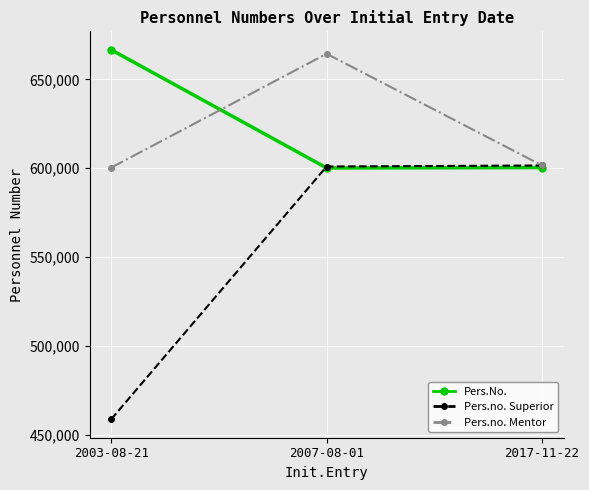

What is the average value of the Pers.no. Superior series?

553682